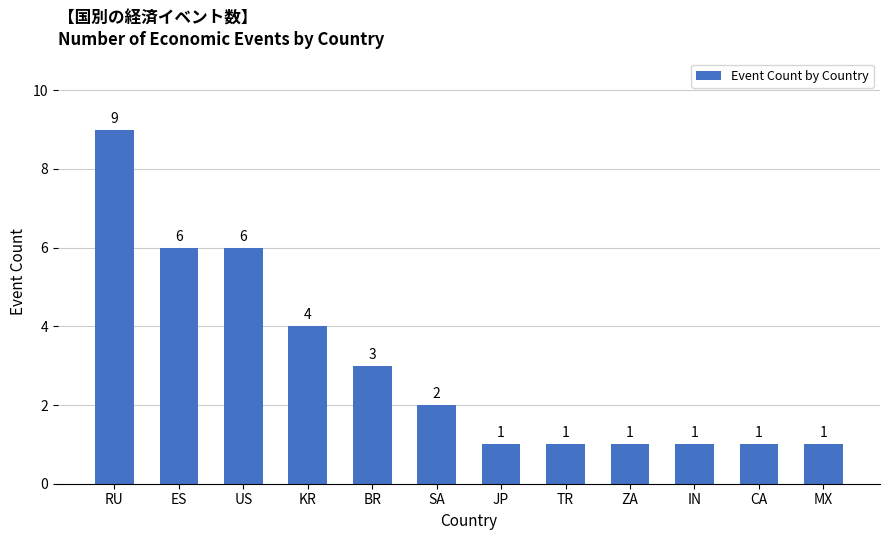

Which has a higher value, CA or BR?

BR